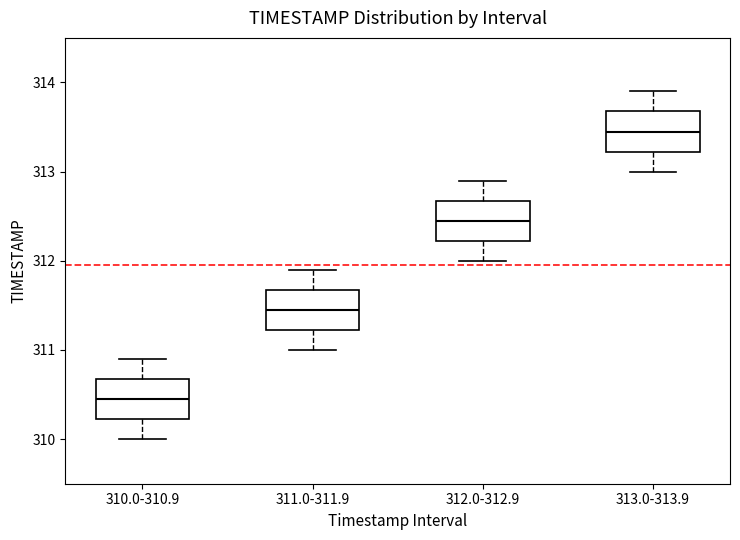

Reading left to right, transcribe this box plot: for each box, give where its median line is, the range the box spans, and where its two whiskers end, as read against the y-axis. The values are not printed on the chart, so give them approximately, as read against the axis.

310.0-310.9: median 310.5, box 310.2 to 310.7, whiskers 310.0 to 310.9
311.0-311.9: median 311.5, box 311.2 to 311.7, whiskers 311.0 to 311.9
312.0-312.9: median 312.5, box 312.2 to 312.7, whiskers 312.0 to 312.9
313.0-313.9: median 313.5, box 313.2 to 313.7, whiskers 313.0 to 313.9